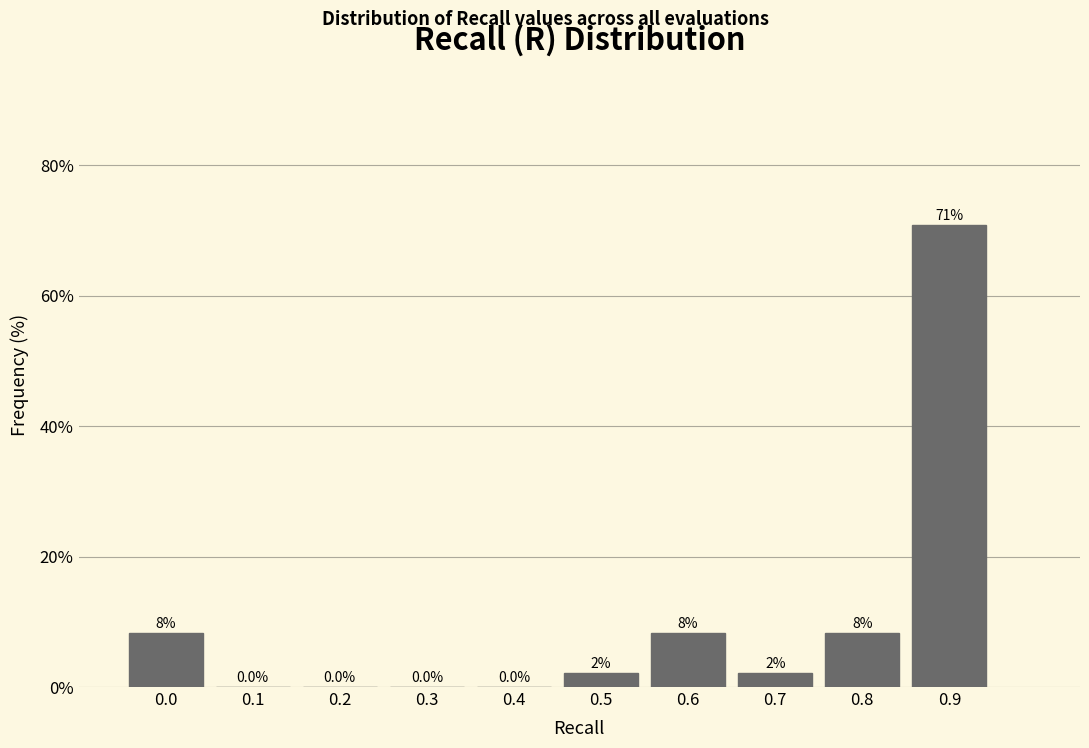

Is it true that the value at 0.4 is 0.0?

True